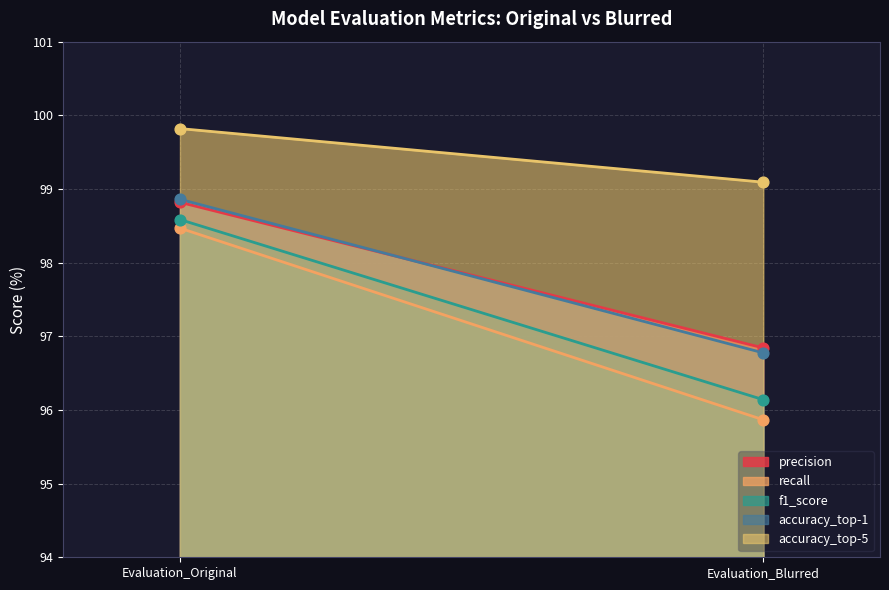

Which series has the largest Y range (max minus min)?

recall